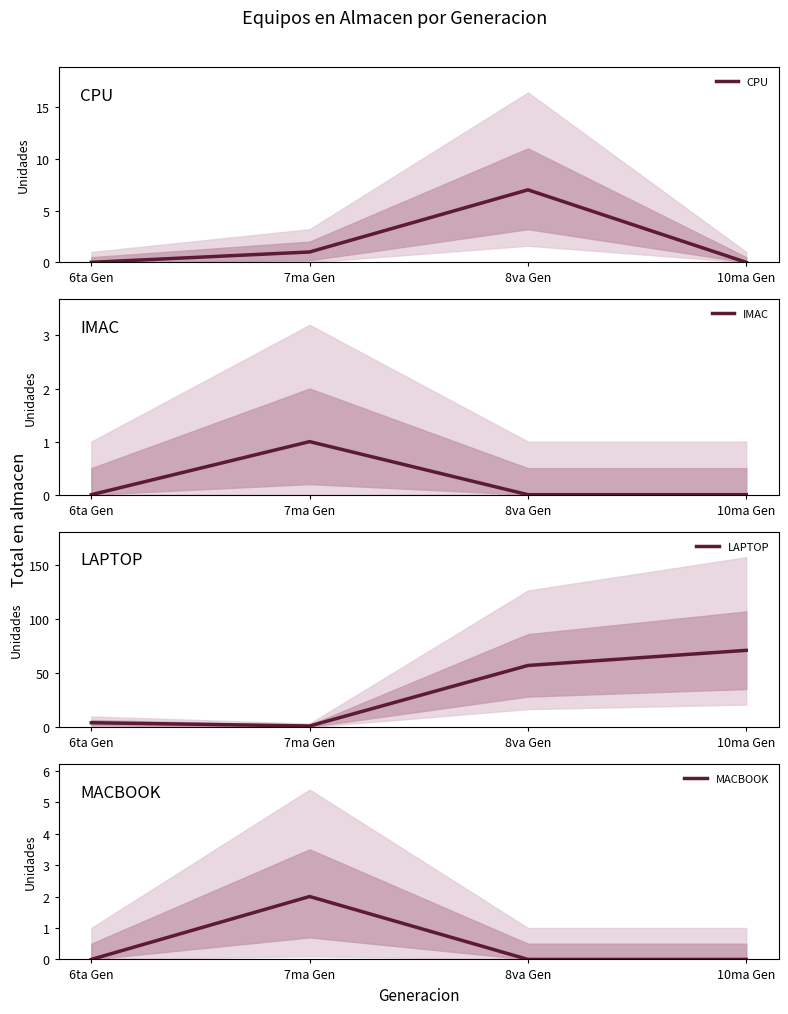

Count the number of data series in this chart.

4